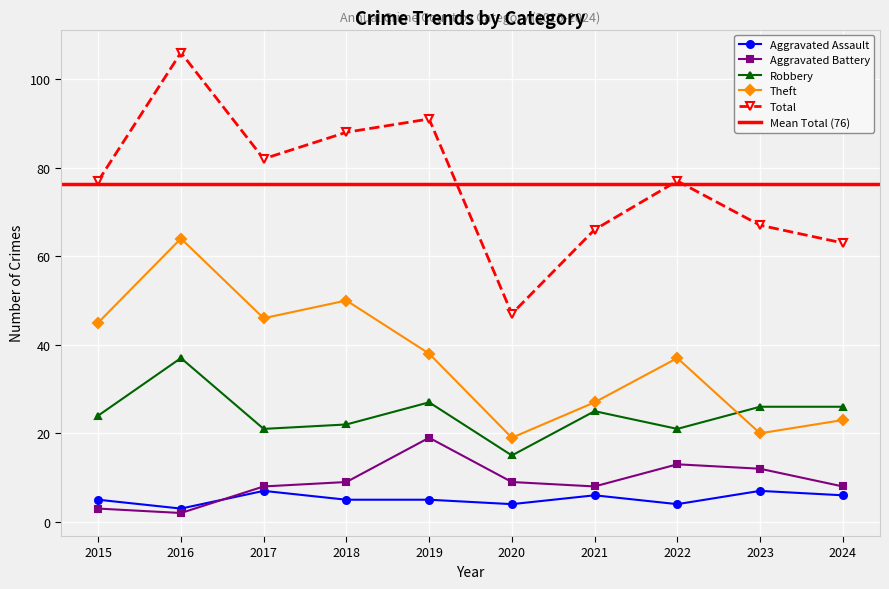

At which category does Theft reach its first local peak?

2016